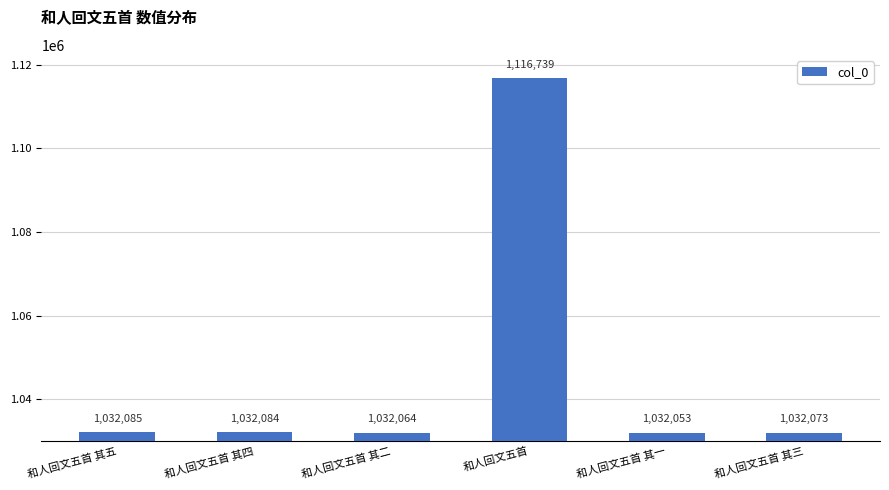

How many data points does each series have?

6